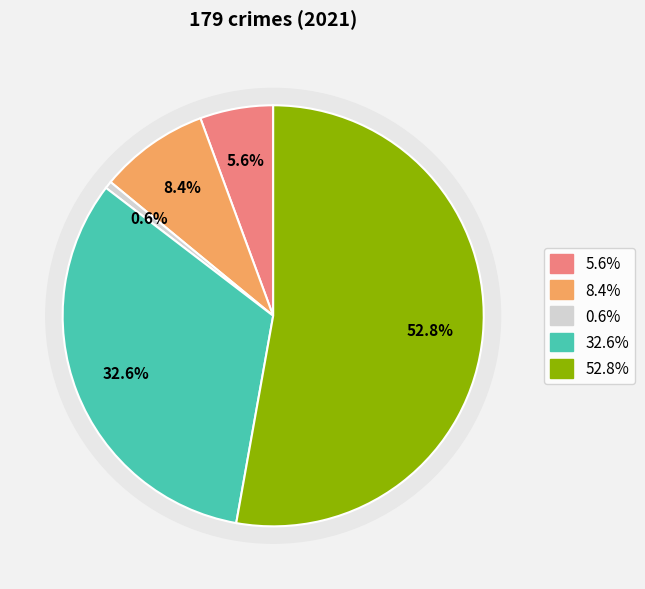

True or false: Aggravated Assault accounts for 18% of the total.

False